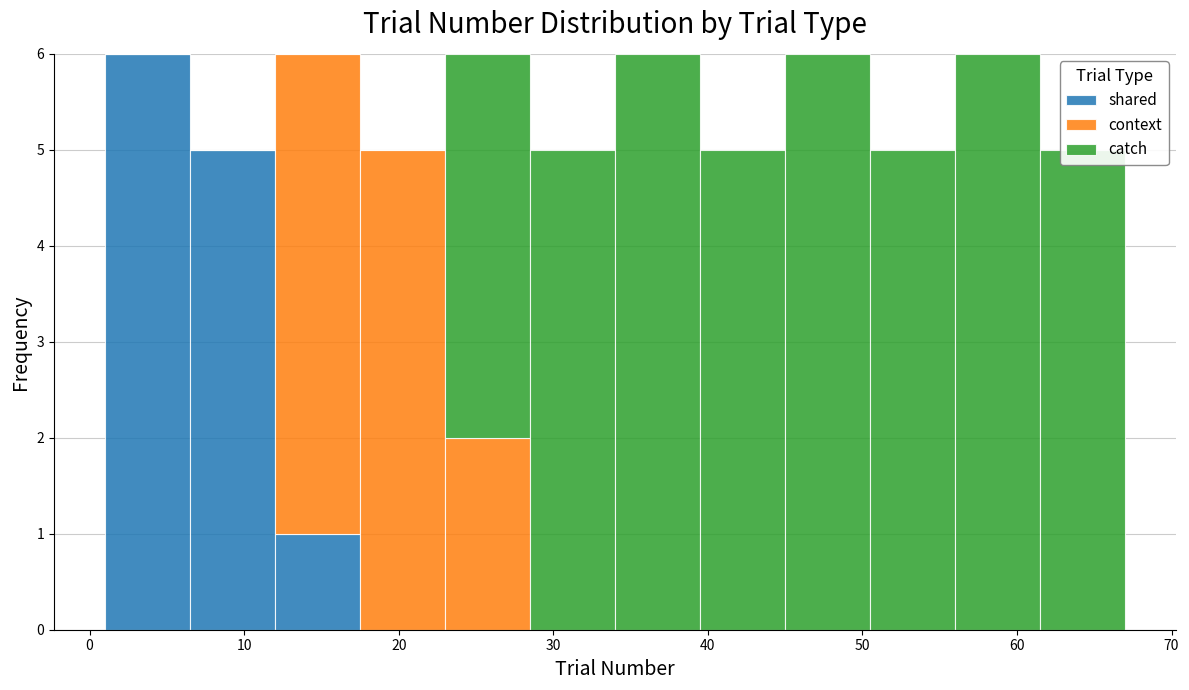

Reading left to right, list every stacked bar in this chart as the range it spans on the x-axis followed by its total height. Neither the bar edges nor the heights are printed on the chart, so give them approximately, as read against the axes.

1.0 to 6.5: 6
6.5 to 12.0: 5
12.0 to 17.5: 6
17.5 to 23.0: 5
23.0 to 28.5: 6
28.5 to 34.0: 5
34.0 to 39.5: 6
39.5 to 45.0: 5
45.0 to 50.5: 6
50.5 to 56.0: 5
56.0 to 61.5: 6
61.5 to 67.0: 5